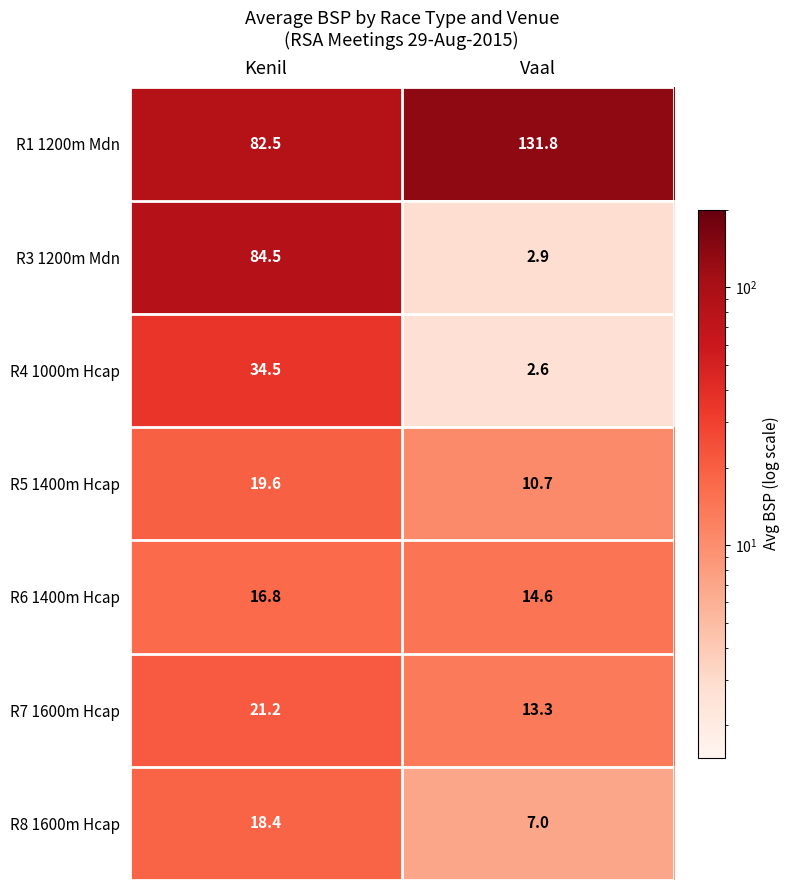

Is it true that R5 1400m Hcap equals 19.6 at Kenil?

True